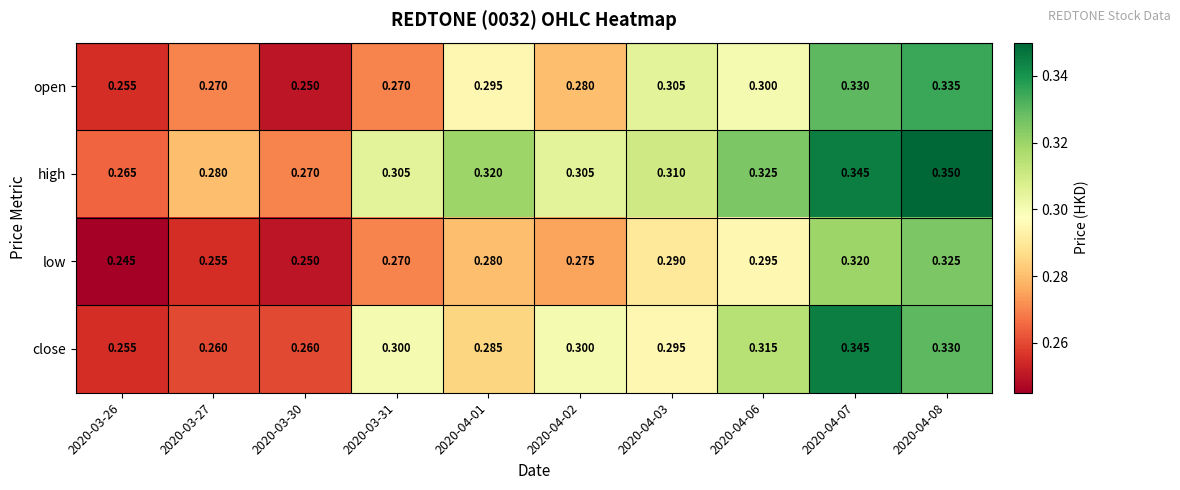

How many distinct data groups are displayed?

4